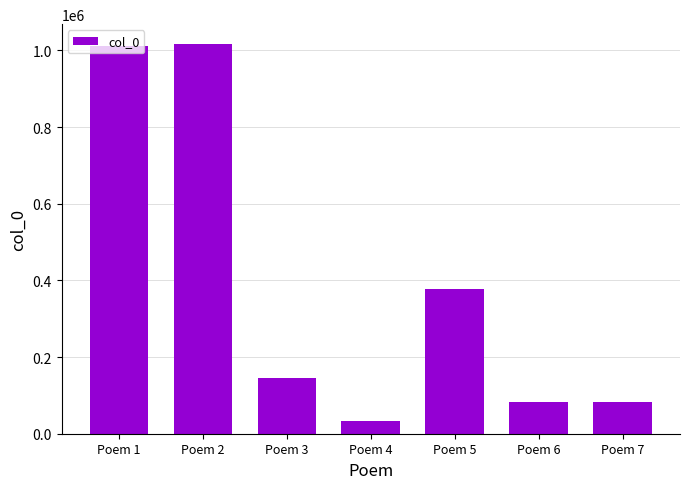

True or false: the data shows 291204 at Poem 1.

False